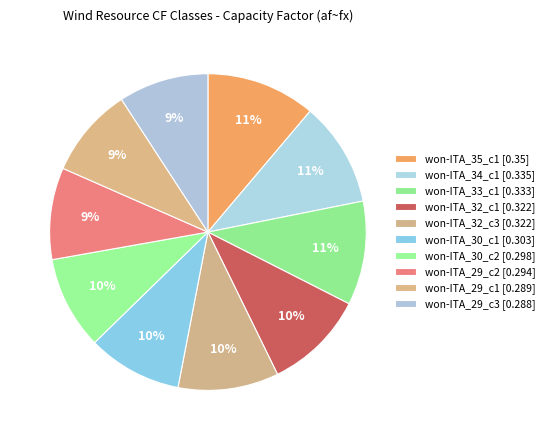

Which category has the smallest portion of the pie?

won-ITA_29_c3 [0.288]